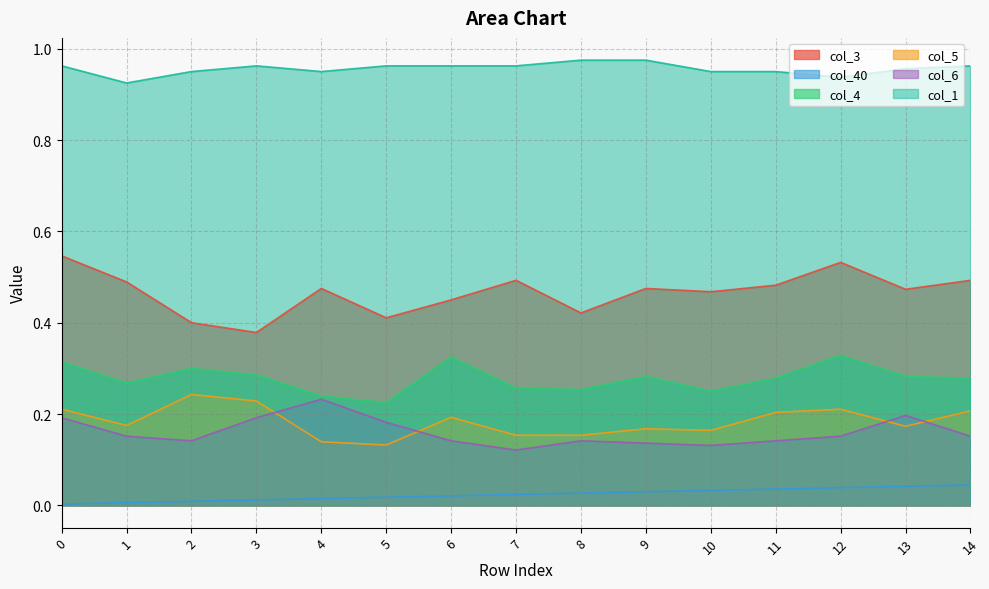

True or false: col_3 has a value of 0.5 at 10.

True